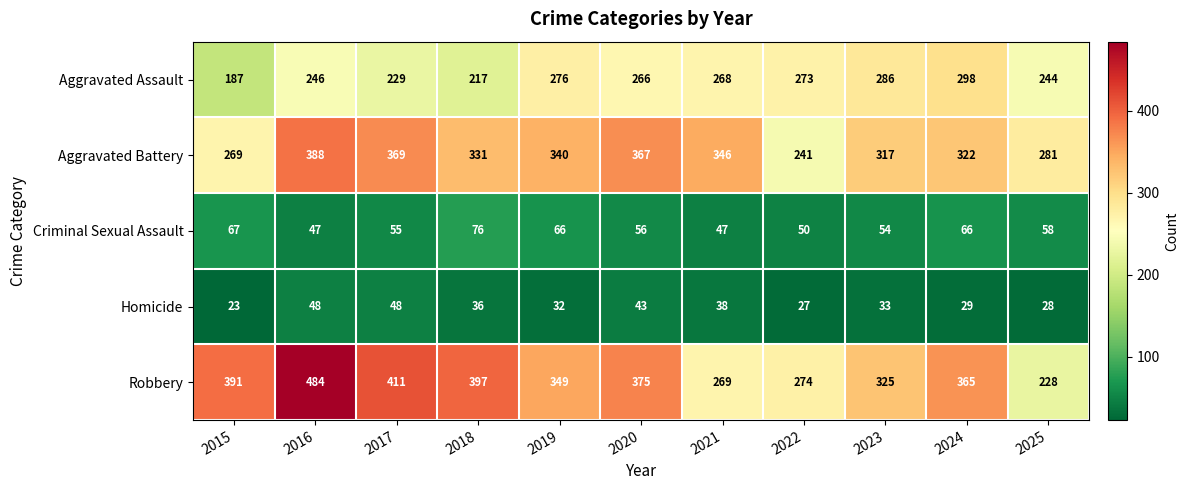

Which series has the widest spread of values?

Robbery